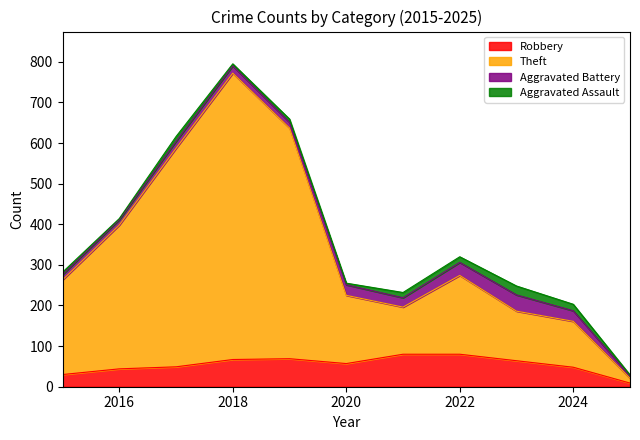

At which category is the sum across all series the highest?

2018